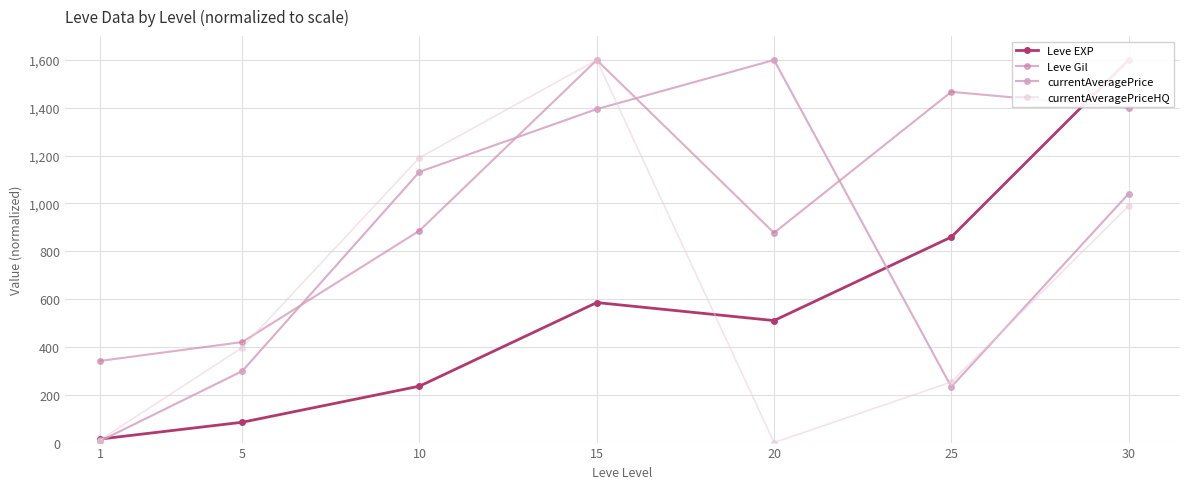

What are all the series names shown in the legend?

Leve EXP, Leve Gil, currentAveragePrice, currentAveragePriceHQ